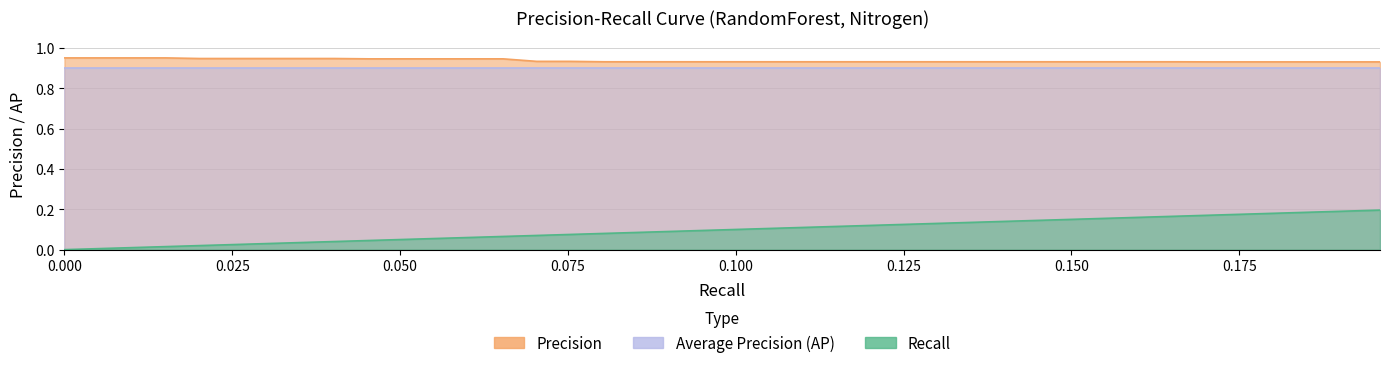

Is the value of precision at 30 greater than the value of recall at 27?

Yes